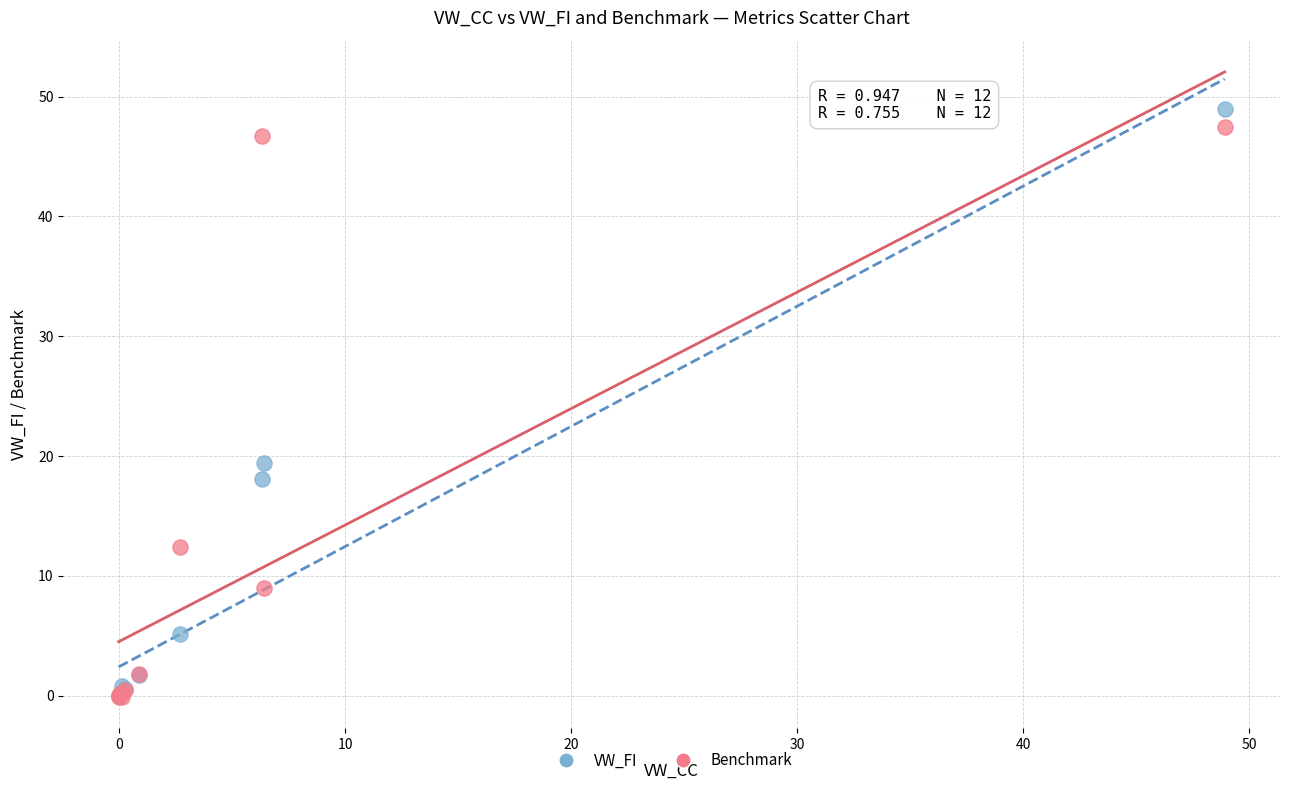

Which series reaches the maximum Y coordinate?

VW_FI